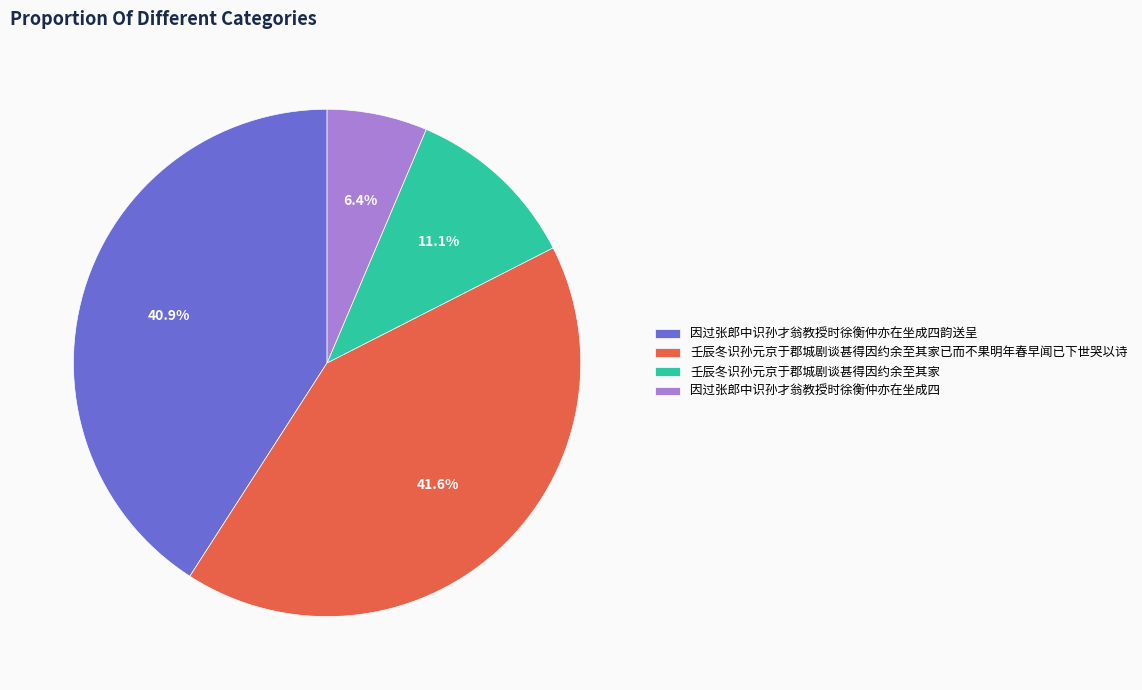

Between 因过张郎中识孙才翁教授时徐衡仲亦在坐成四 and 壬辰冬识孙元京于郡城剧谈甚得因约余至其家, which is larger?

壬辰冬识孙元京于郡城剧谈甚得因约余至其家